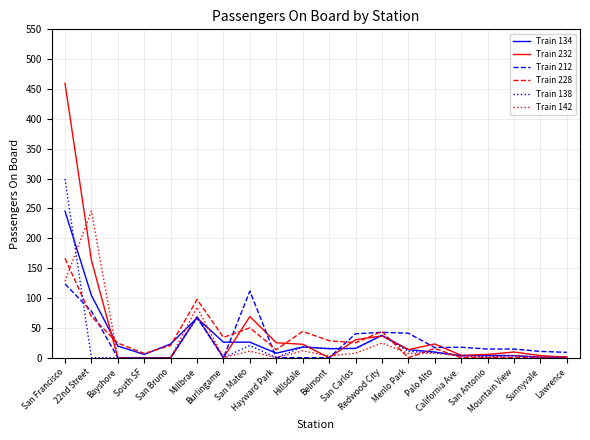

Is it true that Train 142 equals 3.5 at Mountain View?

True